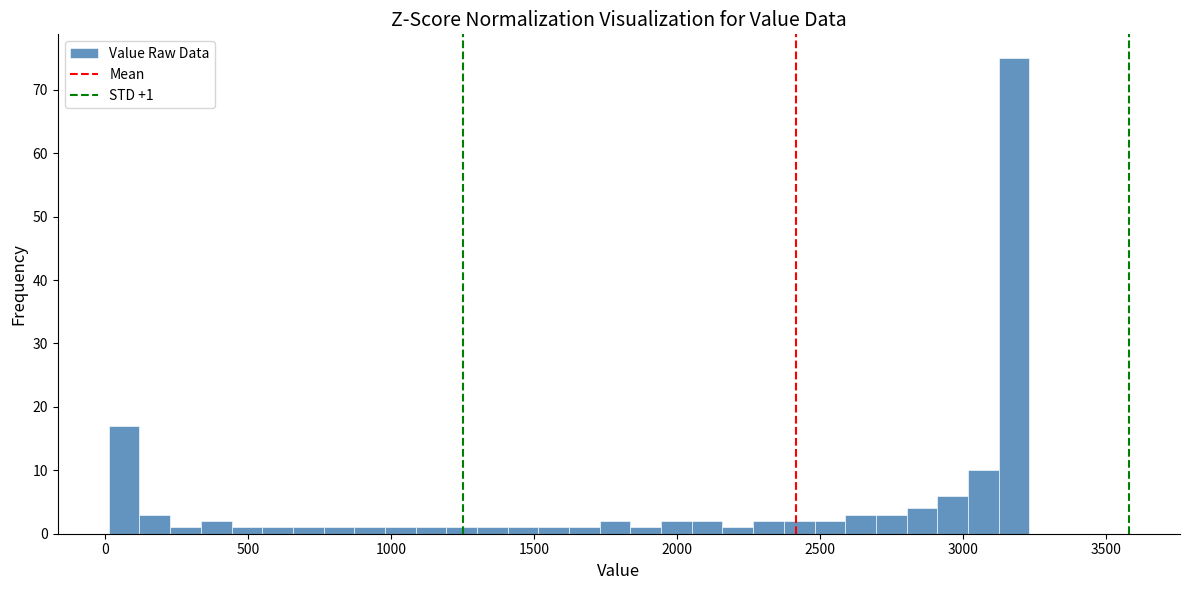

Read against the x-axis, roughly where is the centre of the tallest bar?

3200